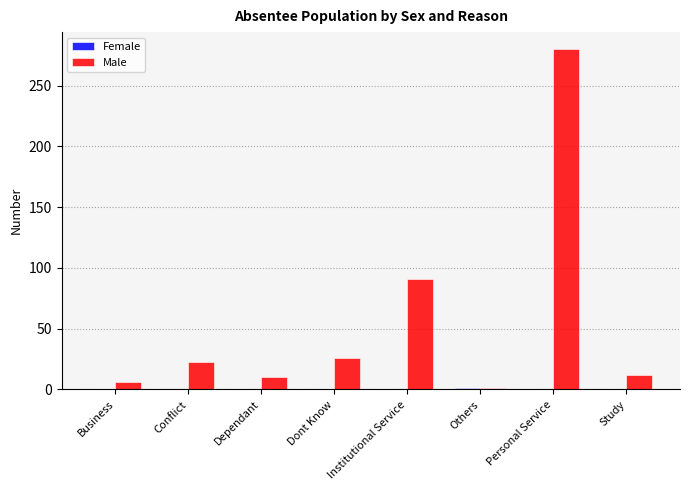

How many groups of bars are there?

8